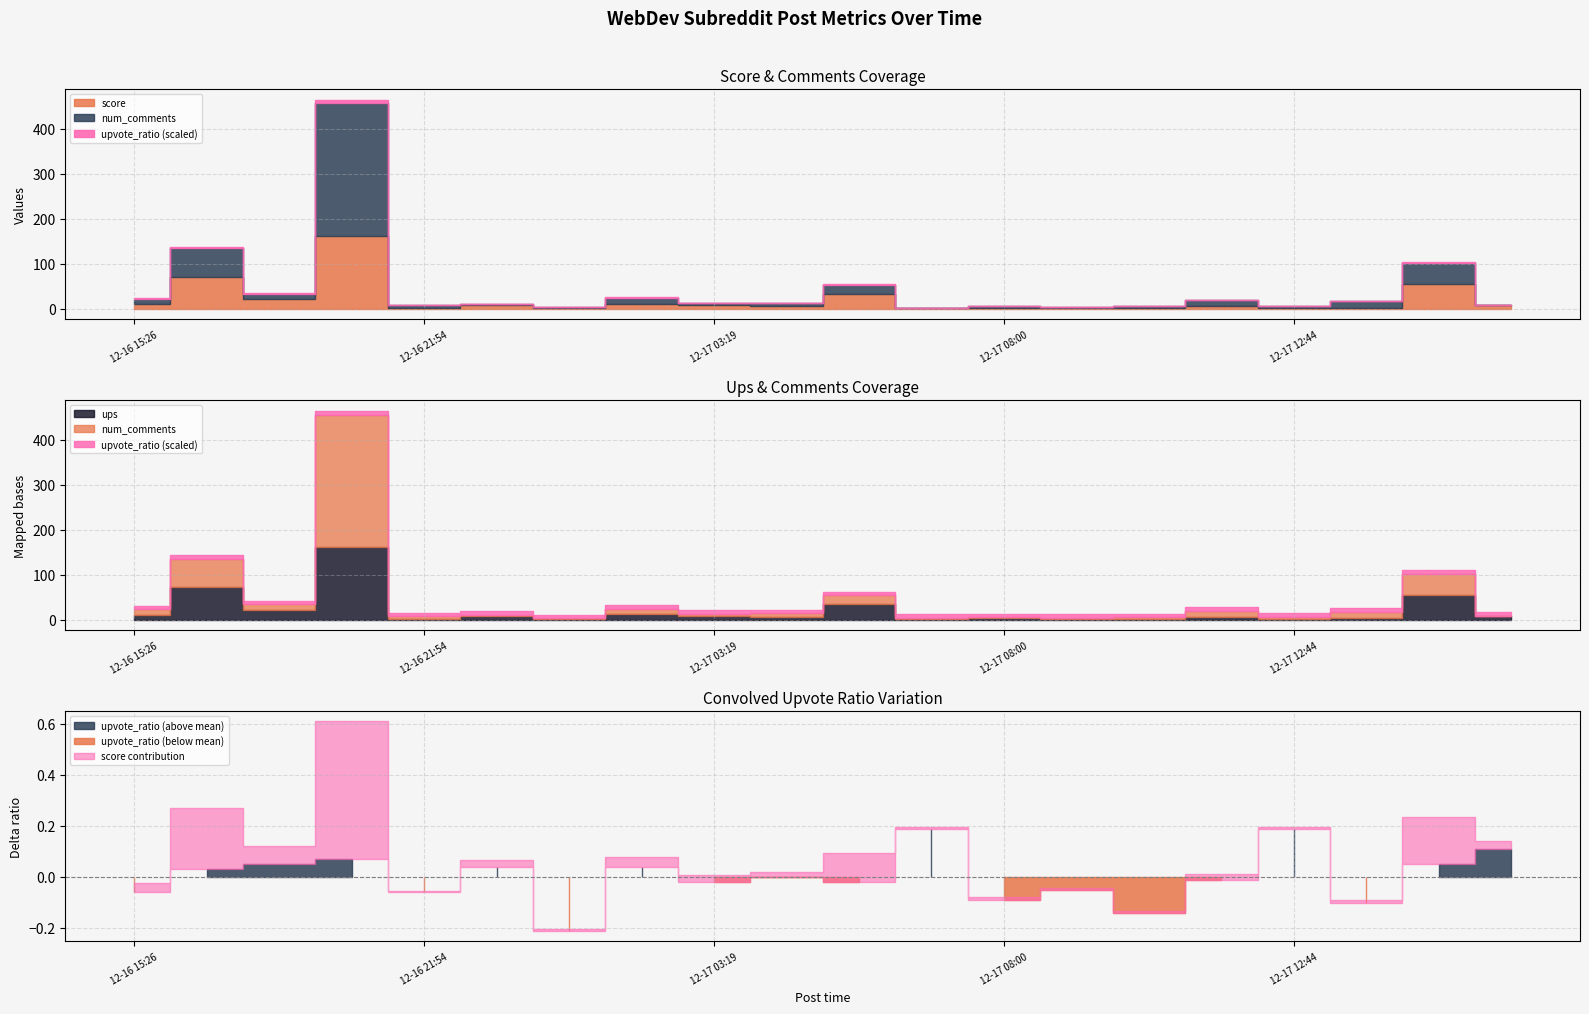

Which series has the largest total across all categories?

num_comments